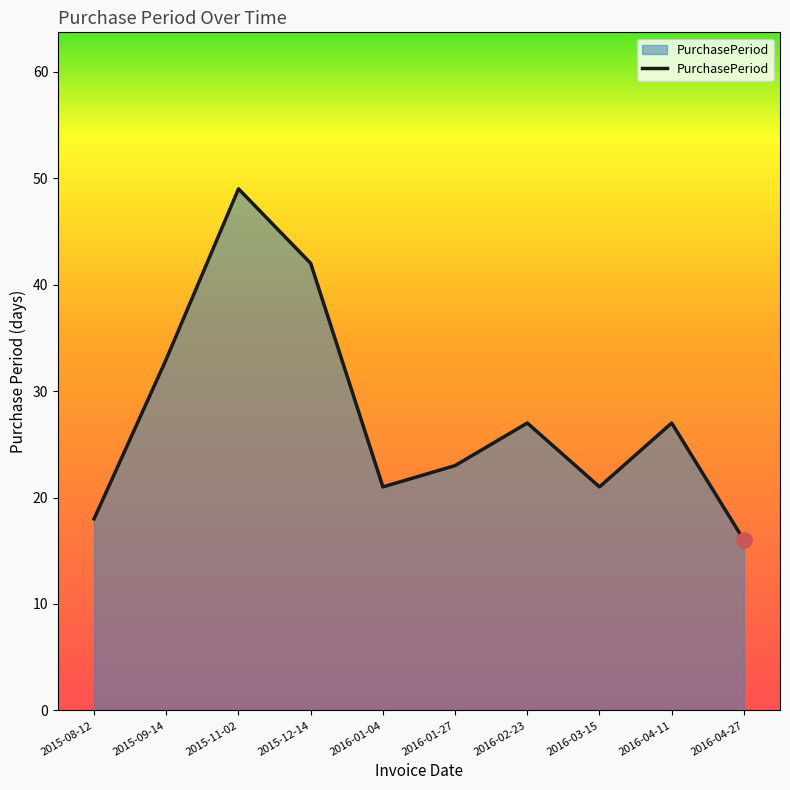

Which has a higher value, 2016-04-11 or 2015-09-14?

2015-09-14